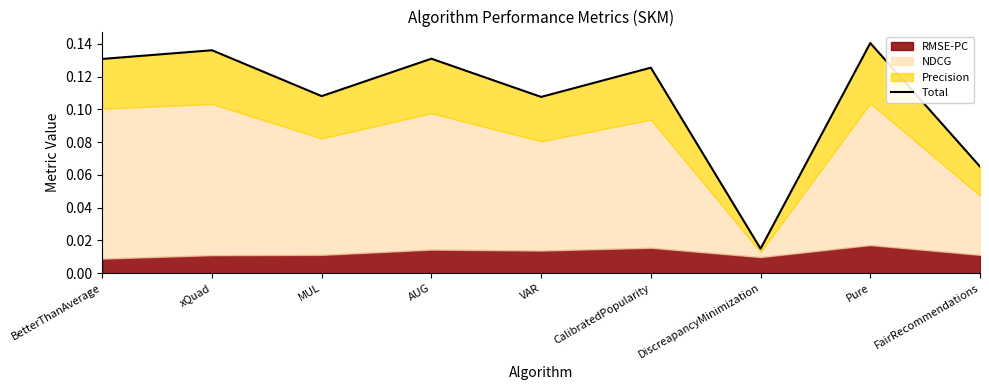

Between AUG and MUL, which is larger?

AUG